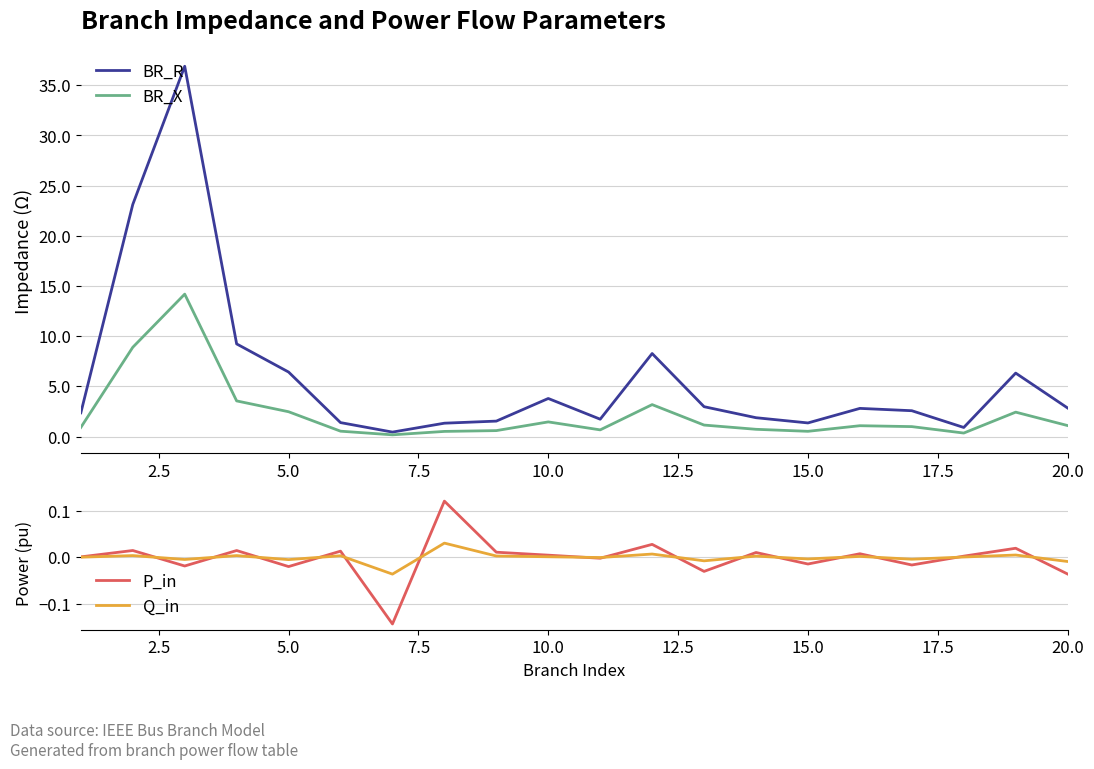

True or false: Q_in and BR_X intersect in this chart.

False